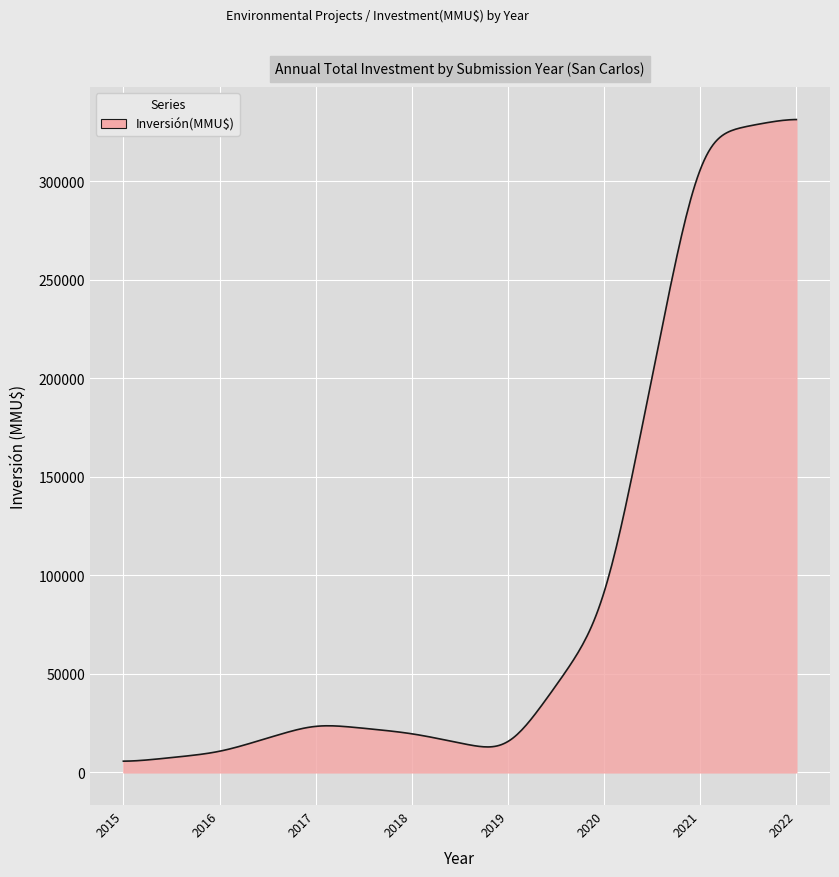

How many series are shown in this chart?

1